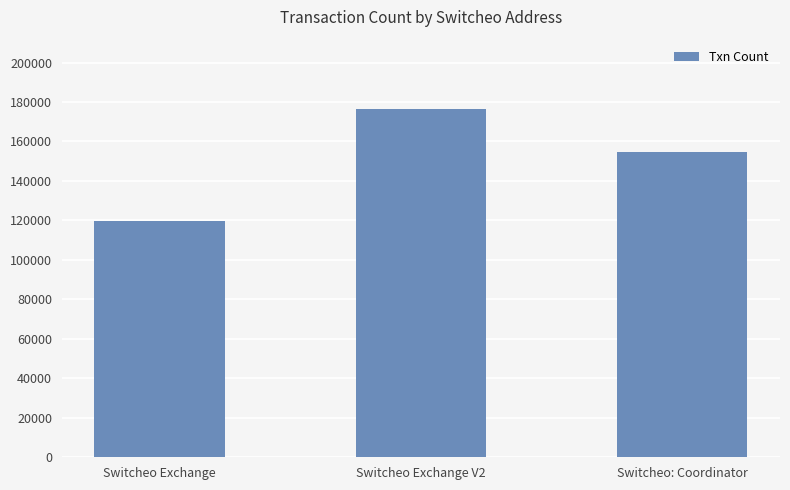

What is the label of the 1st bar from the left?

Switcheo Exchange